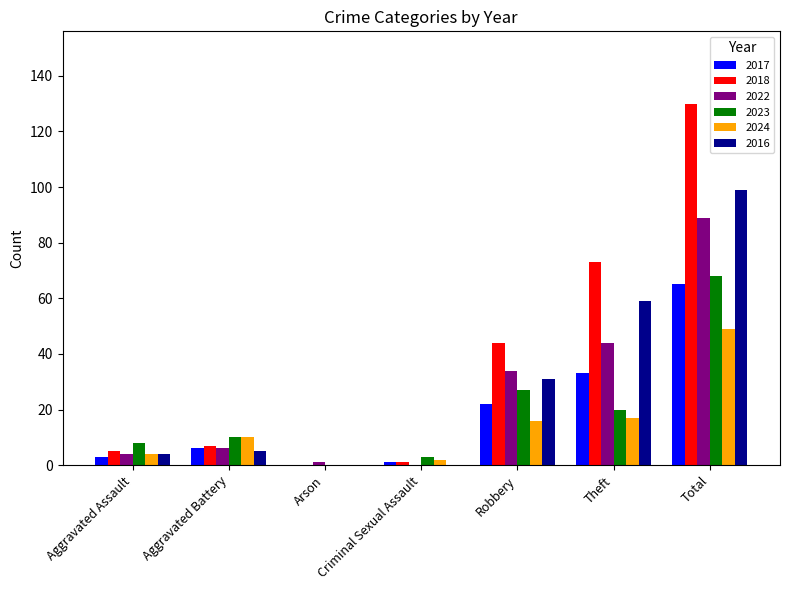

Is the value of 2024 at Total greater than the value of 2023 at Criminal Sexual Assault?

Yes